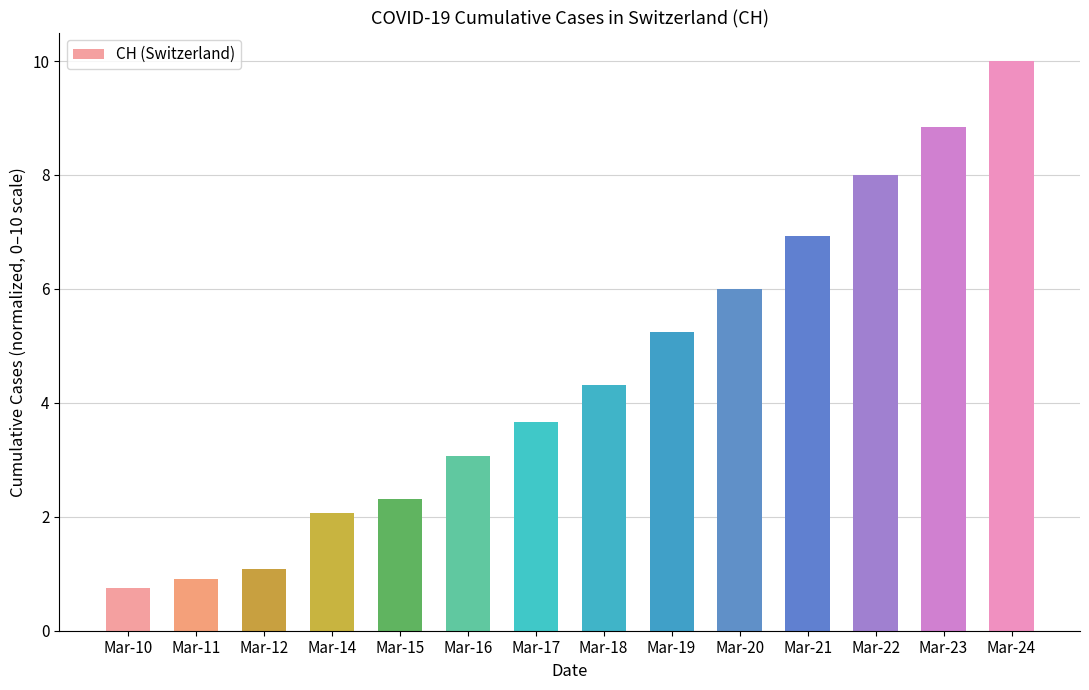

What is the sum of all values?

63.2